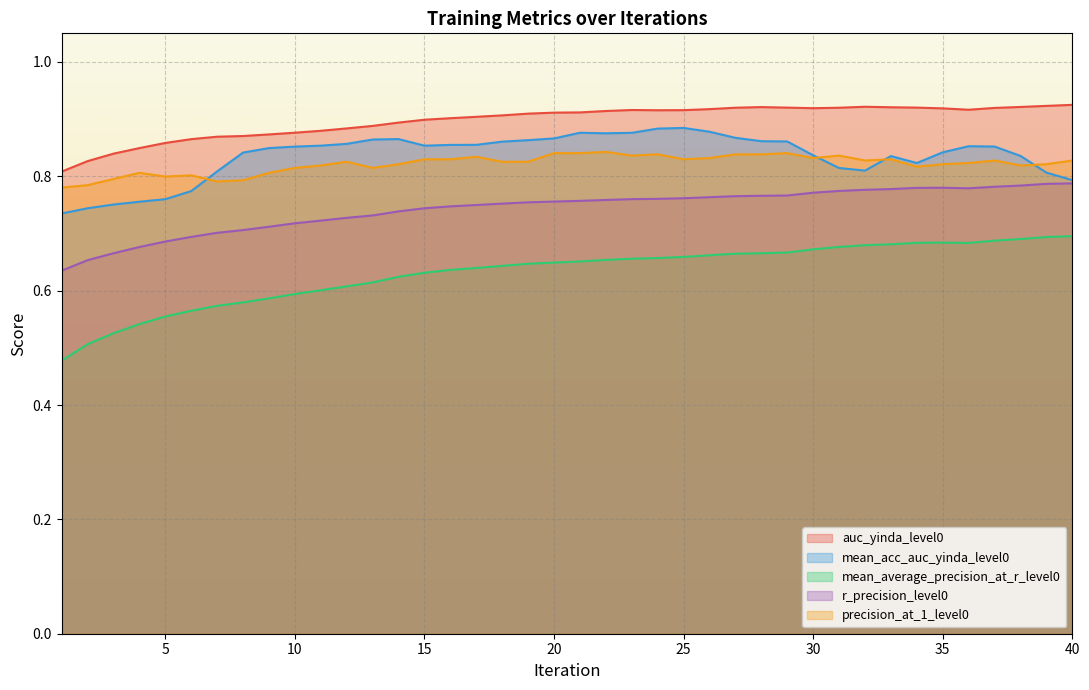

The value of auc_yinda_level0 at 8 is 0.9. True or false?

True